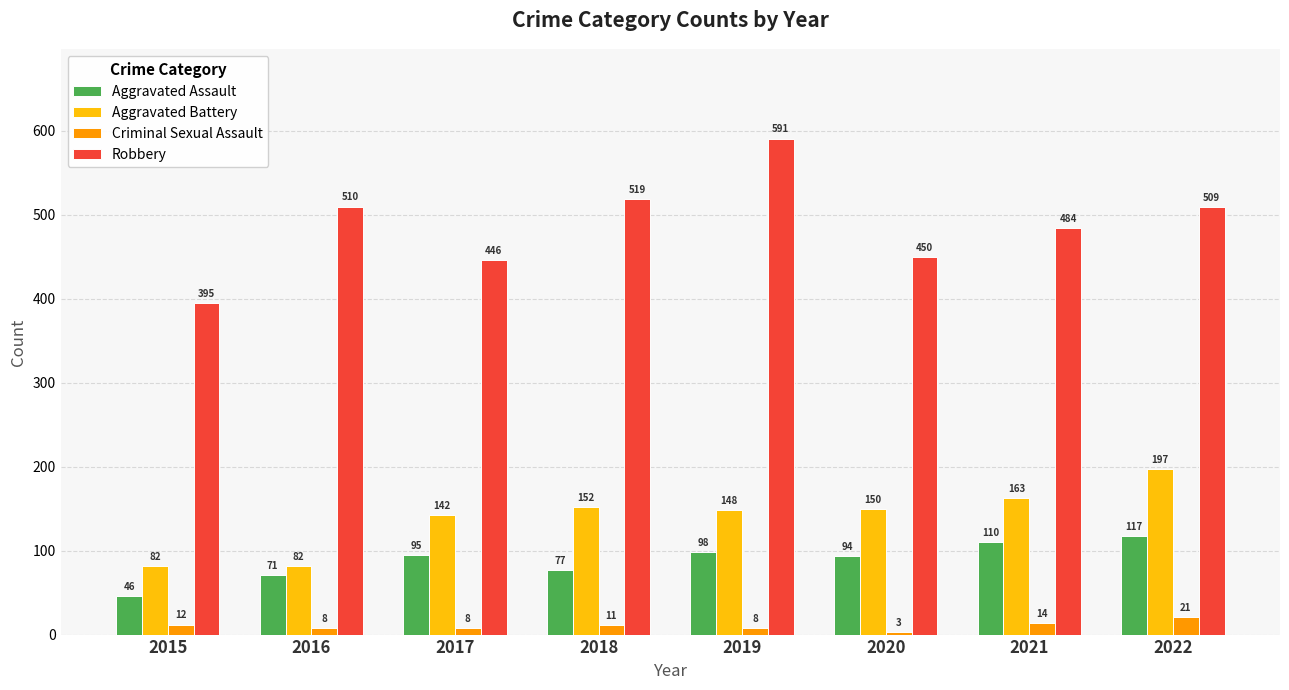

The Robbery series shows 845 at 2016. True or false?

False